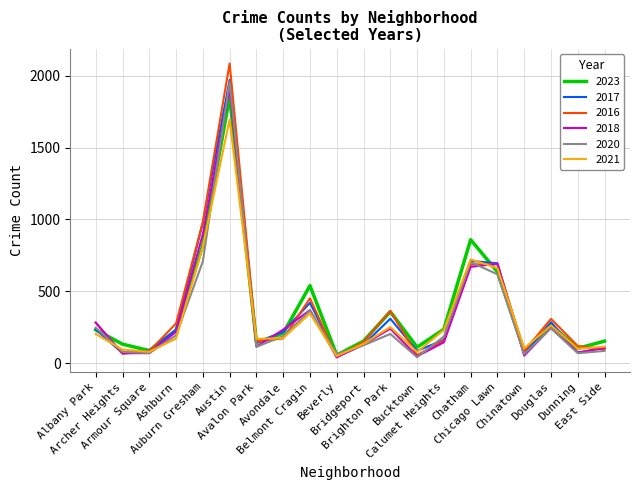

What is the minimum value for 2021?

49